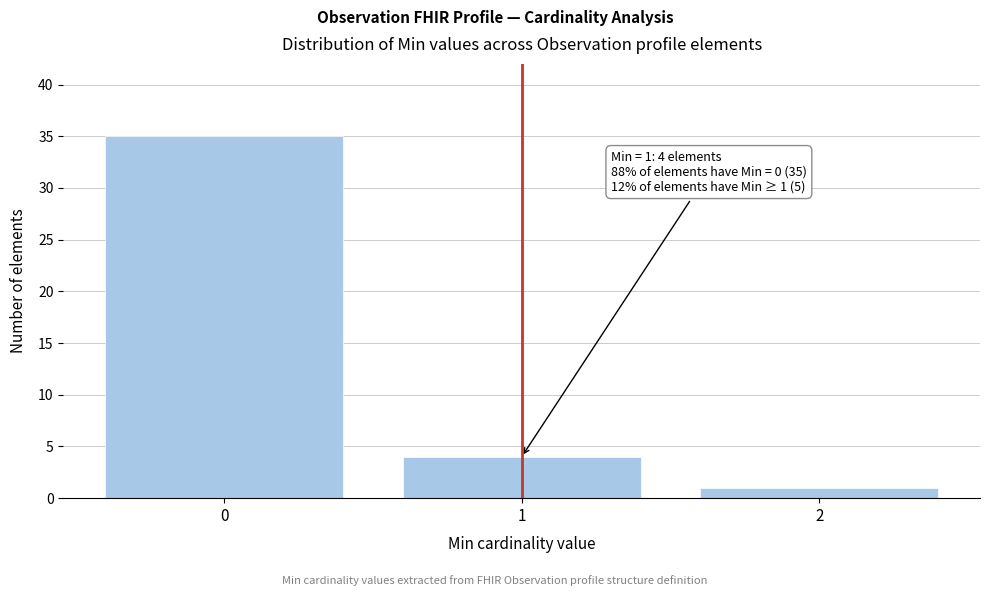

Reading left to right, transcribe all the data shown in this chart.

35	4	1